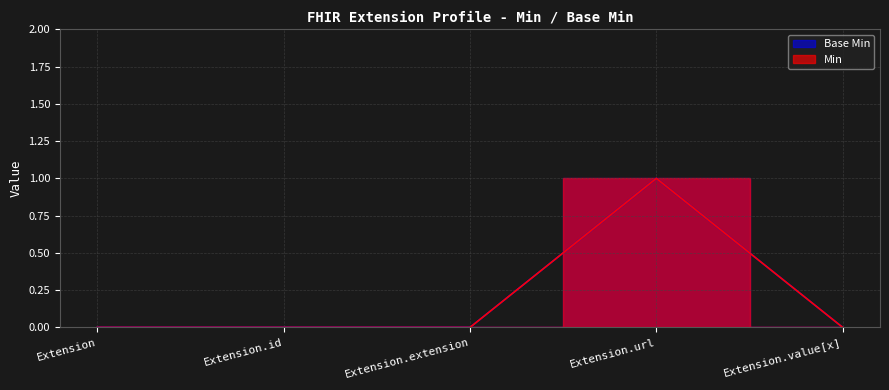

True or false: Base Min and Min intersect in this chart.

False